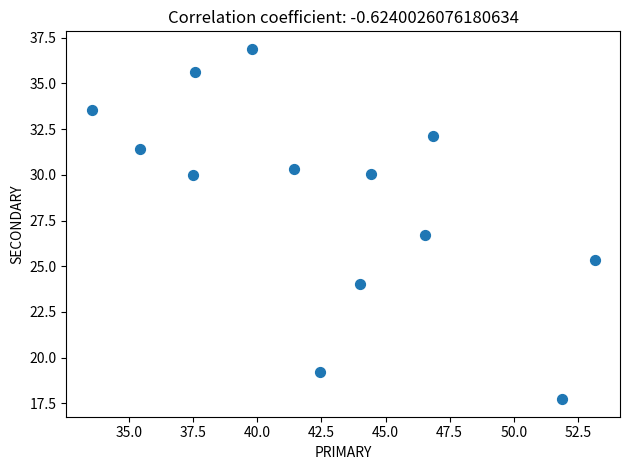

What Y value in the scatter plot is closest to 27?

26.7